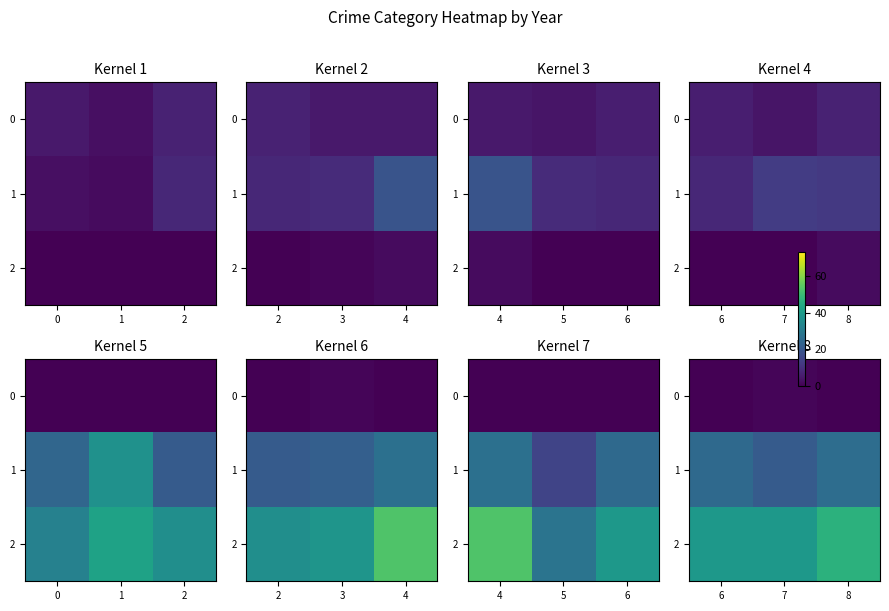

List the series in order of their overall mean, lowest first.

0, 1, 2